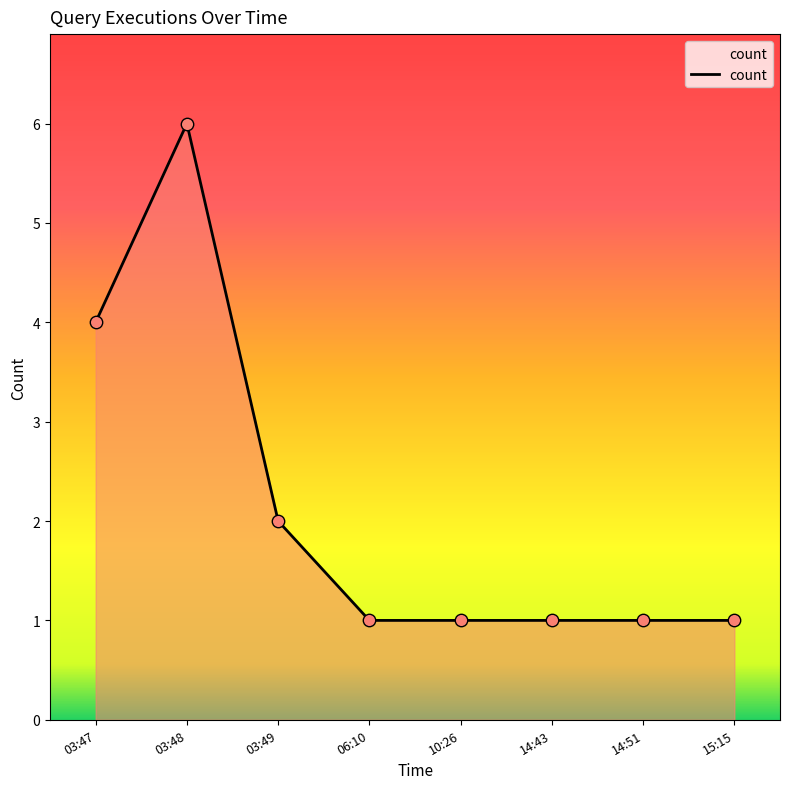

Between 06:10 and 03:48, which is larger?

03:48